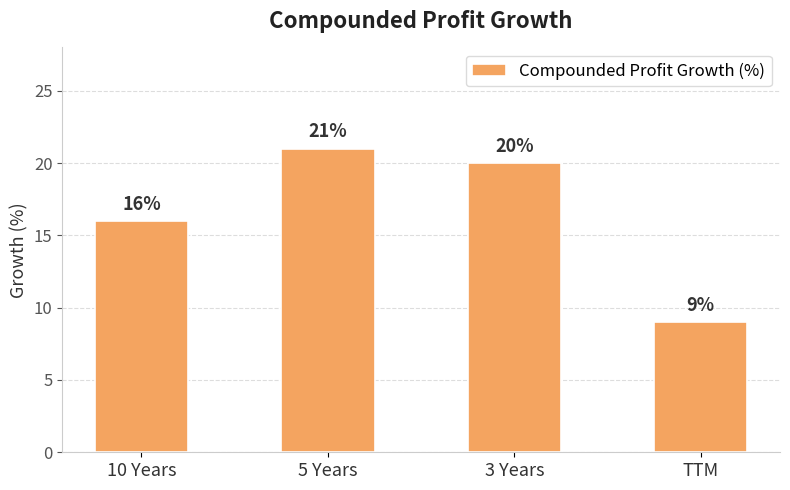

True or false: the data shows 21 at 5 Years.

True